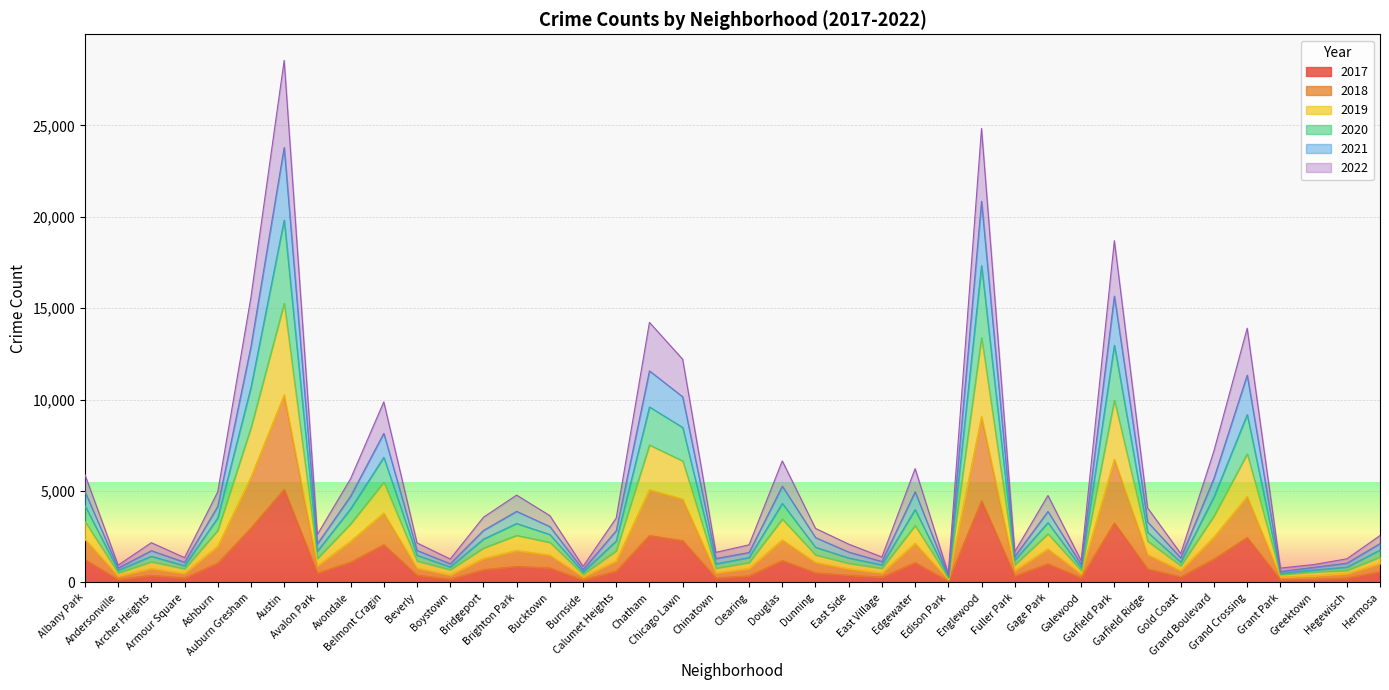

Between Dunning and Gage Park, which is larger?

Gage Park